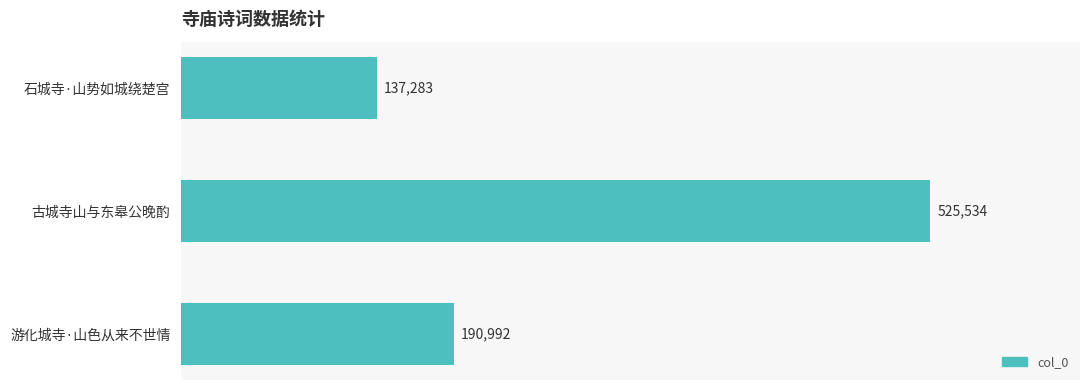

What is the minimum value shown in the chart?

137283